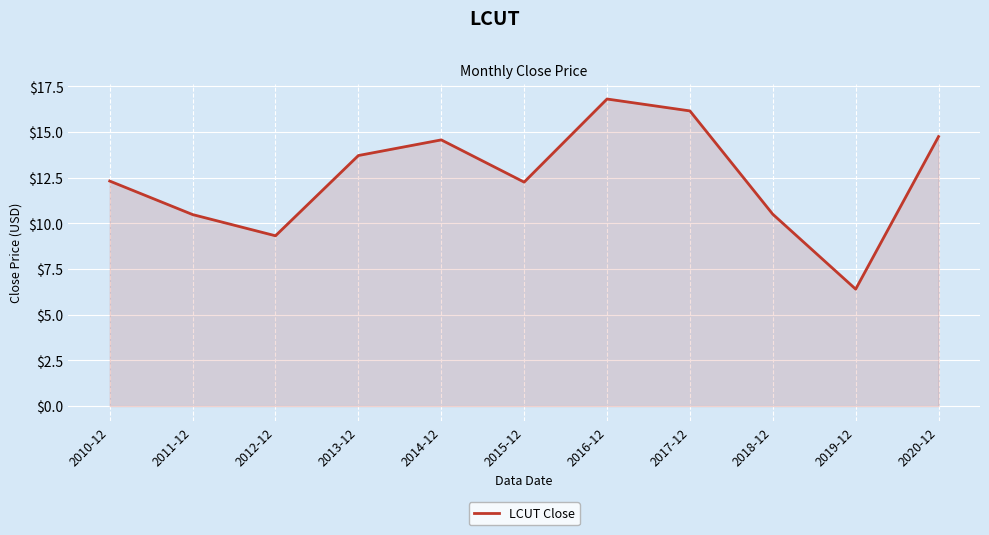

Reading left to right, transcribe all the data shown in this chart.

2010-12=12.3	2011-12=10.5	2012-12=9.3	2013-12=13.7	2014-12=14.6	2015-12=12.3	2016-12=16.8	2017-12=16.2	2018-12=10.5	2019-12=6.4	2020-12=14.8